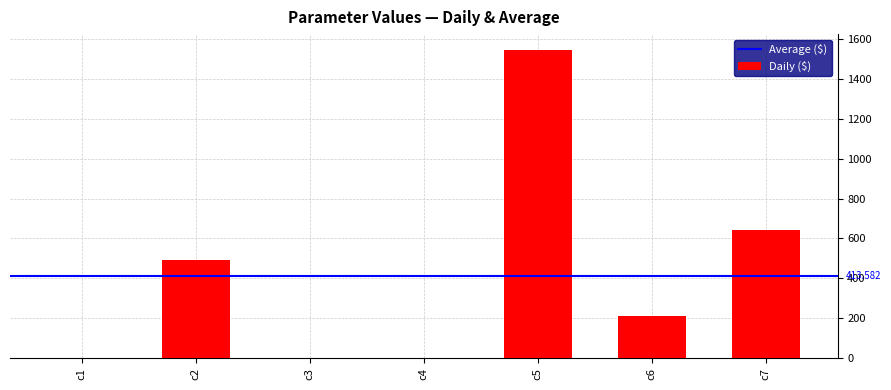

Which label corresponds to the largest value in the chart?

c5